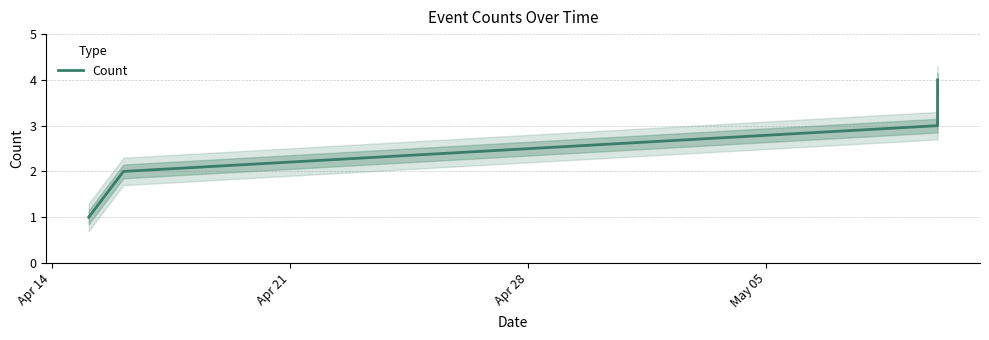

True or false: Count has more than 1 interior local peaks.

False